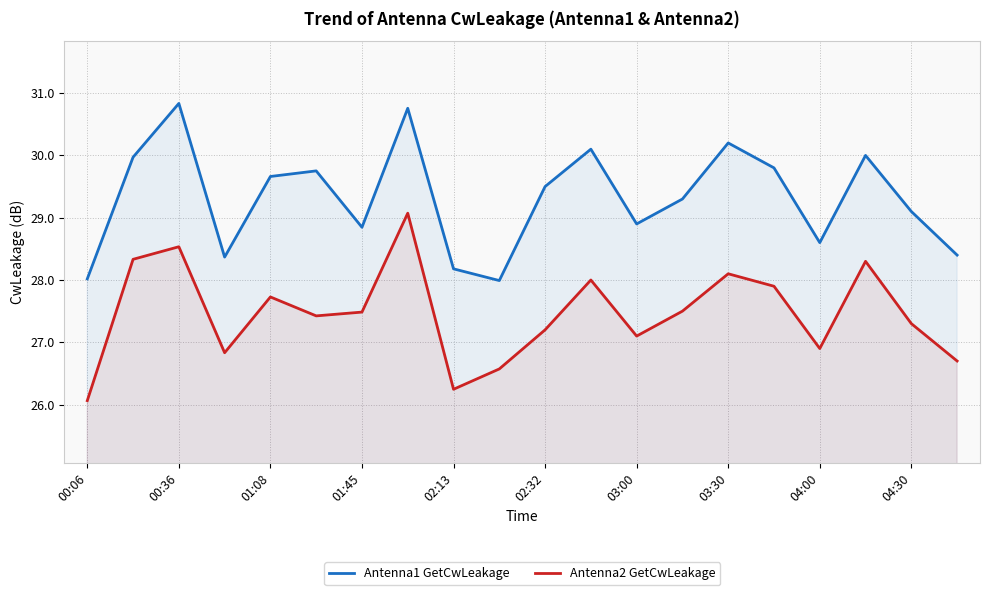

What is the total value across all series at 19?

55.1